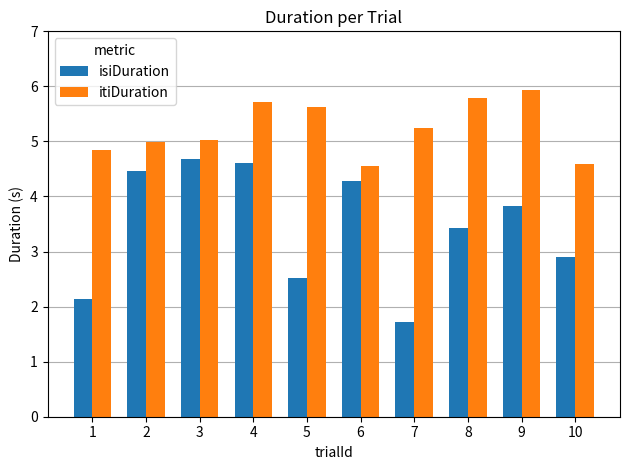

How many groups of bars are there?

10